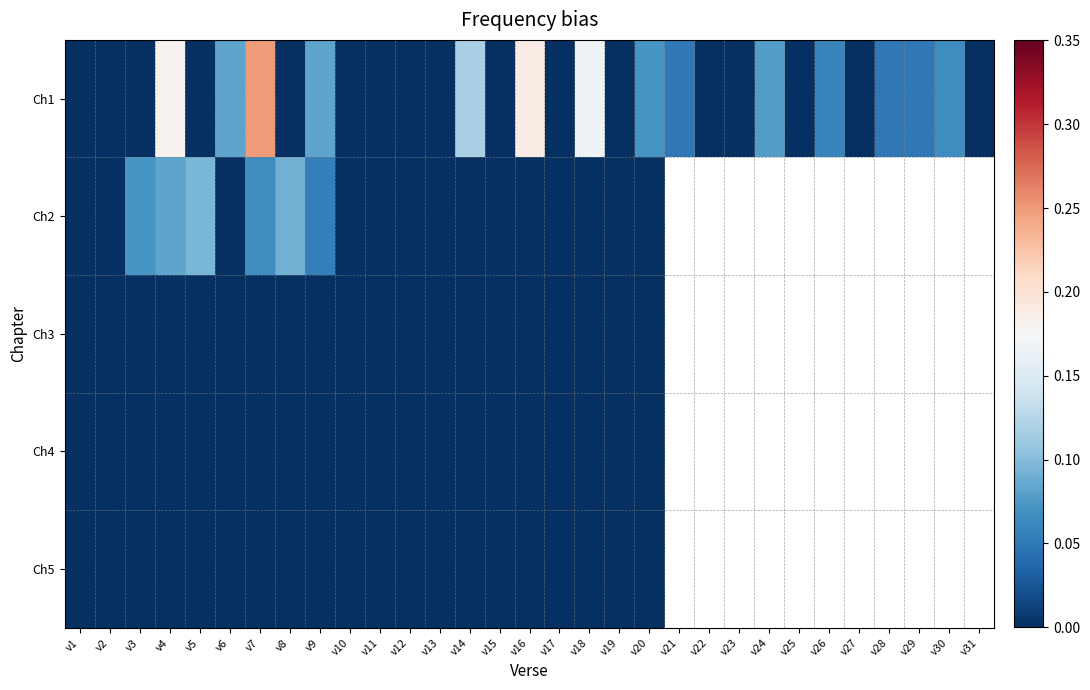

Rank the series at v9 from lowest to highest value.

Ch3, Ch4, Ch5, Ch2, Ch1